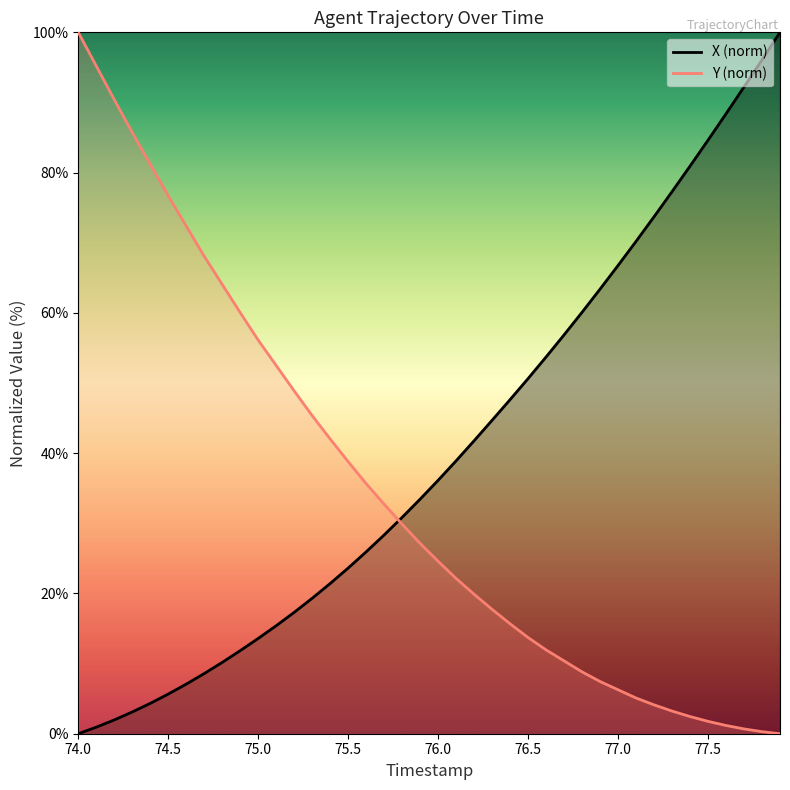

What is the sum of all X values?

1606.9